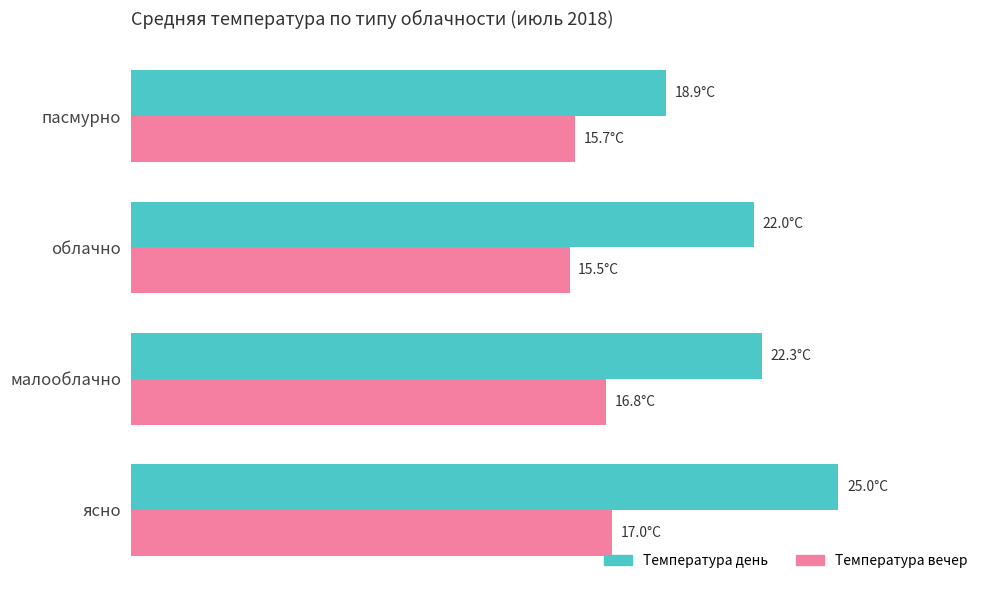

What are all the series names shown in the legend?

Температура день, Температура вечер